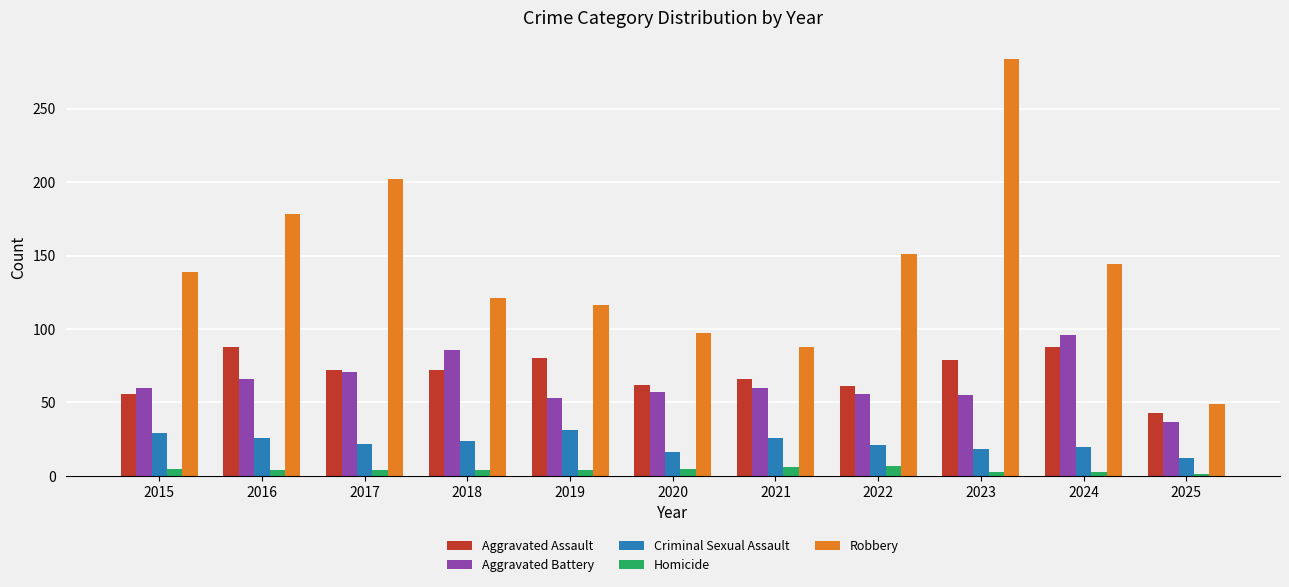

Which series has the largest range (max minus min)?

Robbery